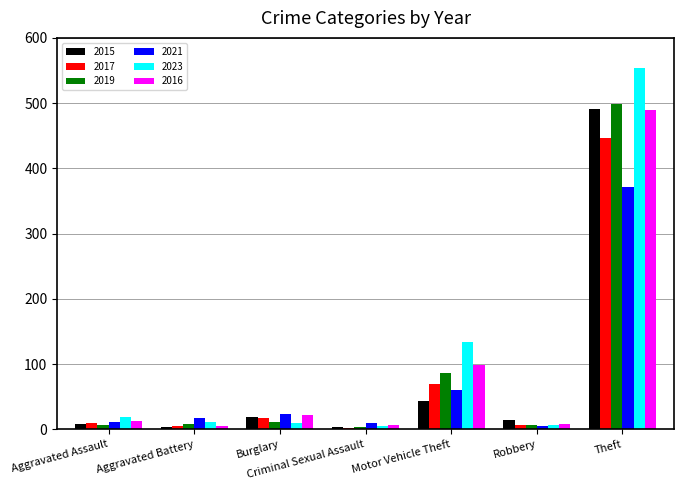

What is the difference between the highest and lowest values at Robbery?

10